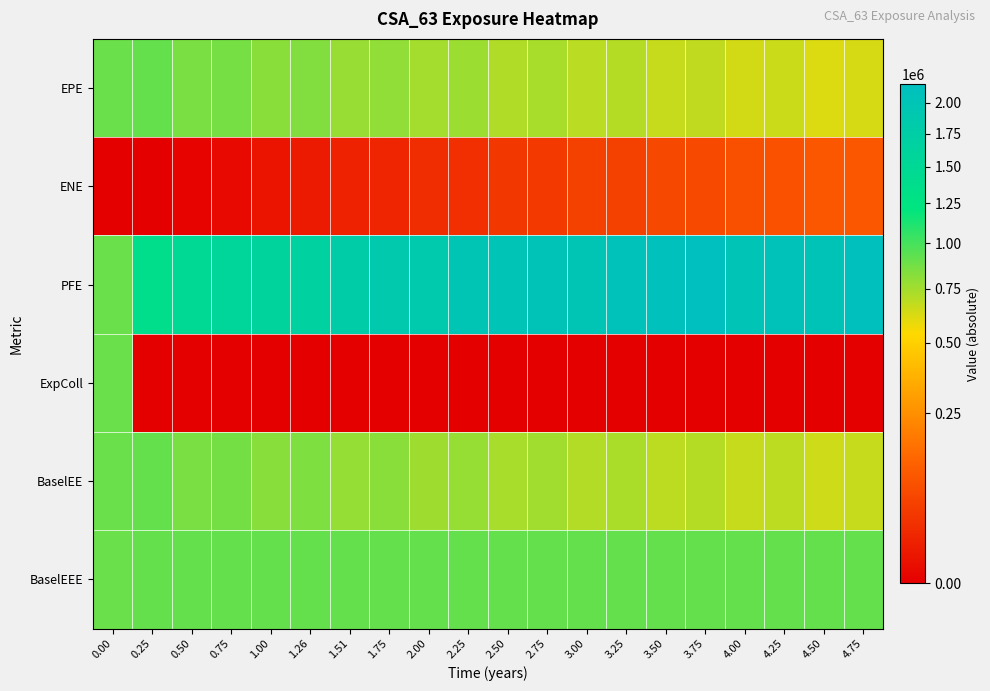

List the series in order of their peak value, highest first.

PFE, BaselEE, BaselEEE, EPE, ExpColl, ENE